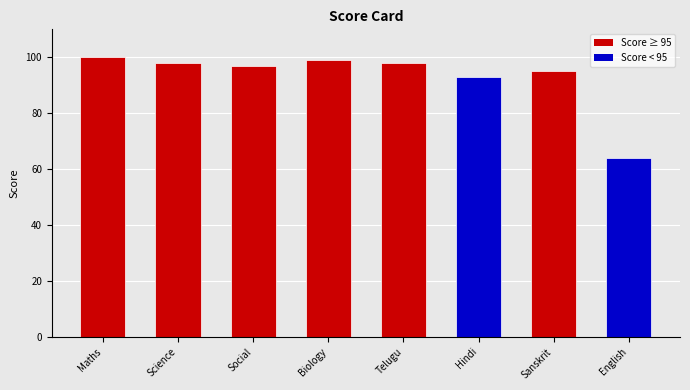

What is the label of the 7th bar from the left?

Sanskrit